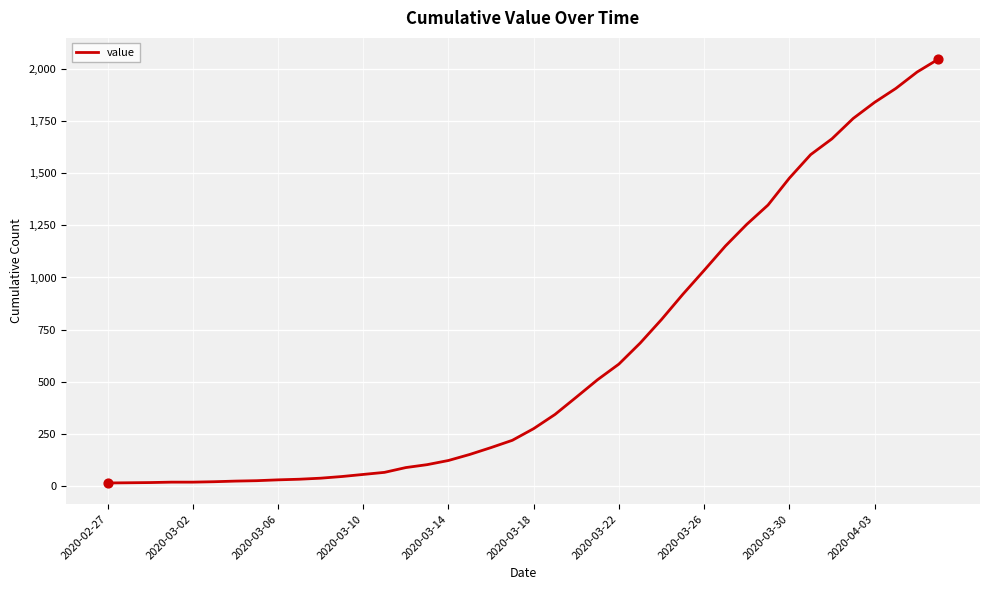

What is the difference between the maximum and minimum values?

2036